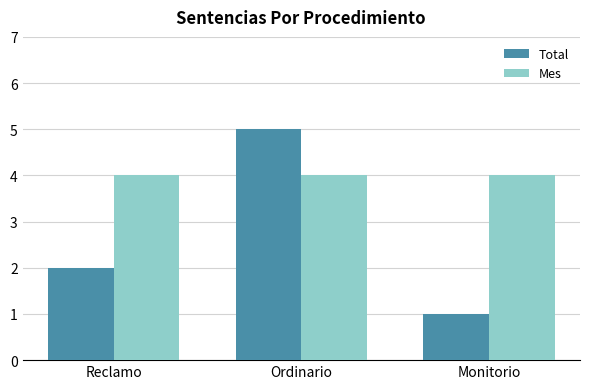

What is the label of the 2nd bar from the right?

Ordinario